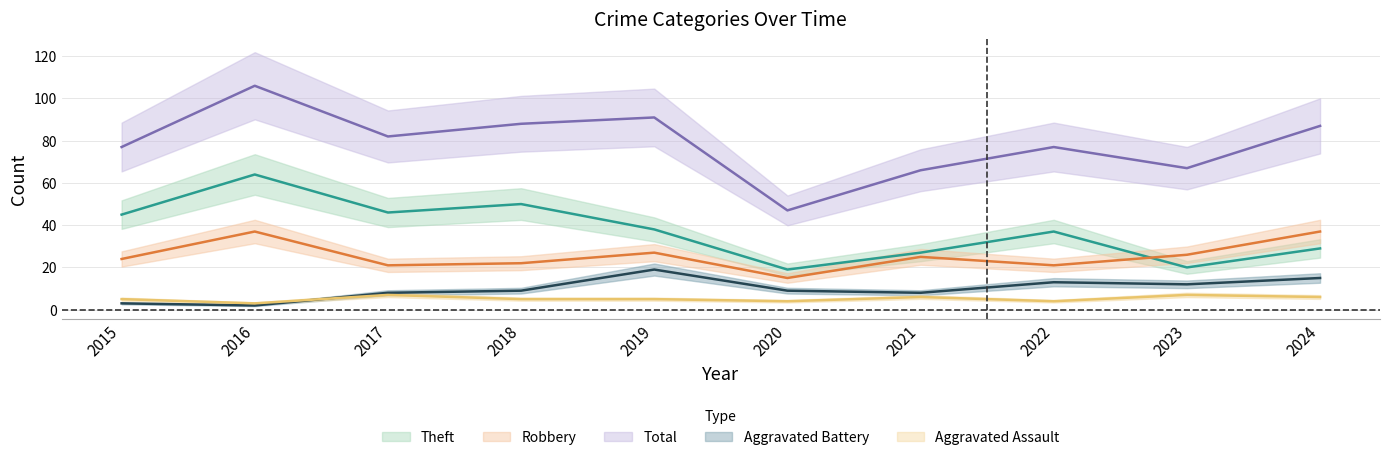

Between 2015 and 2018, which is larger?

2015